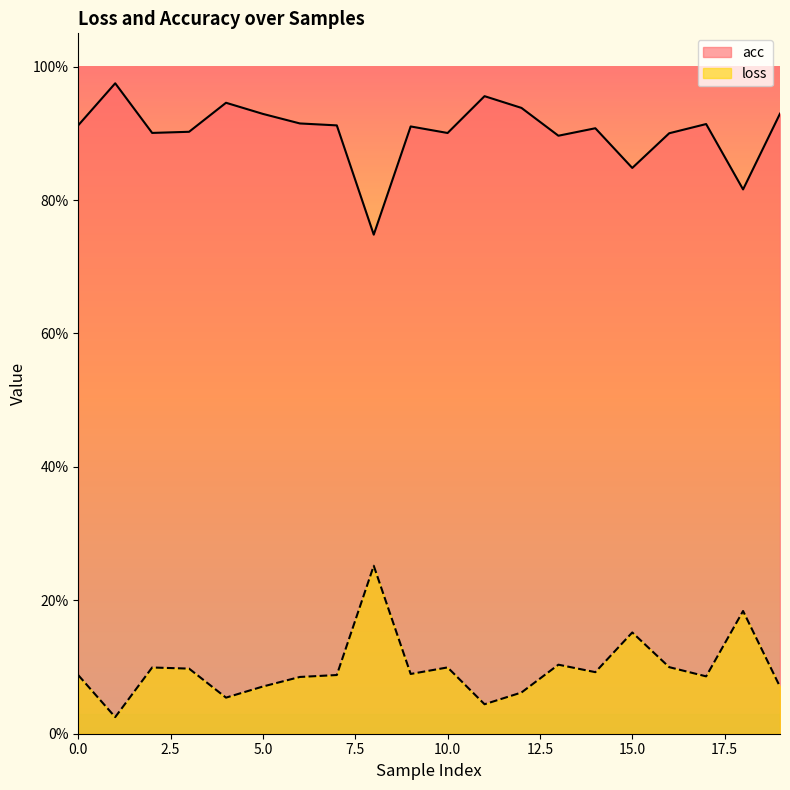

The value of acc at 18 is 0.3. True or false?

False